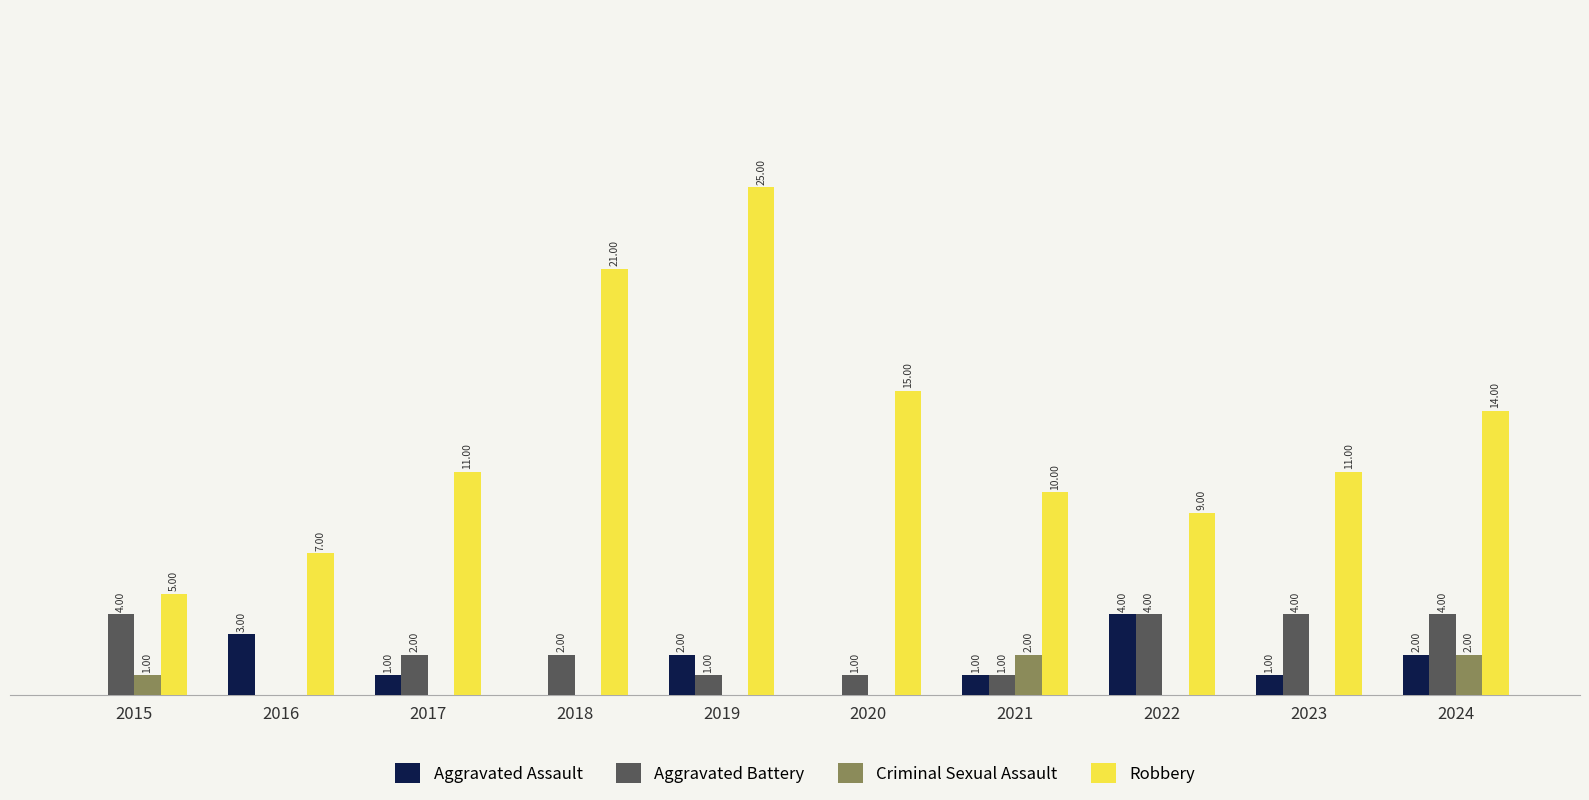

Which series has the largest total across all categories?

Robbery